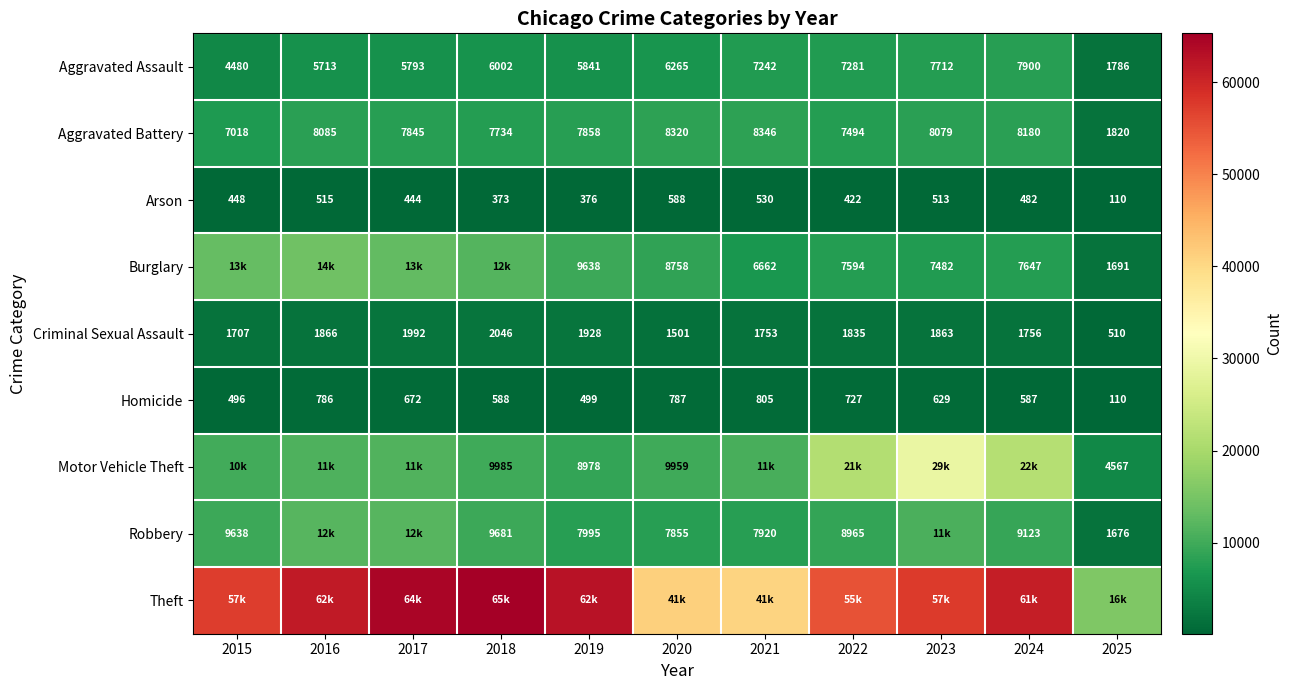

Read the Aggravated Battery value at 2021.

8346